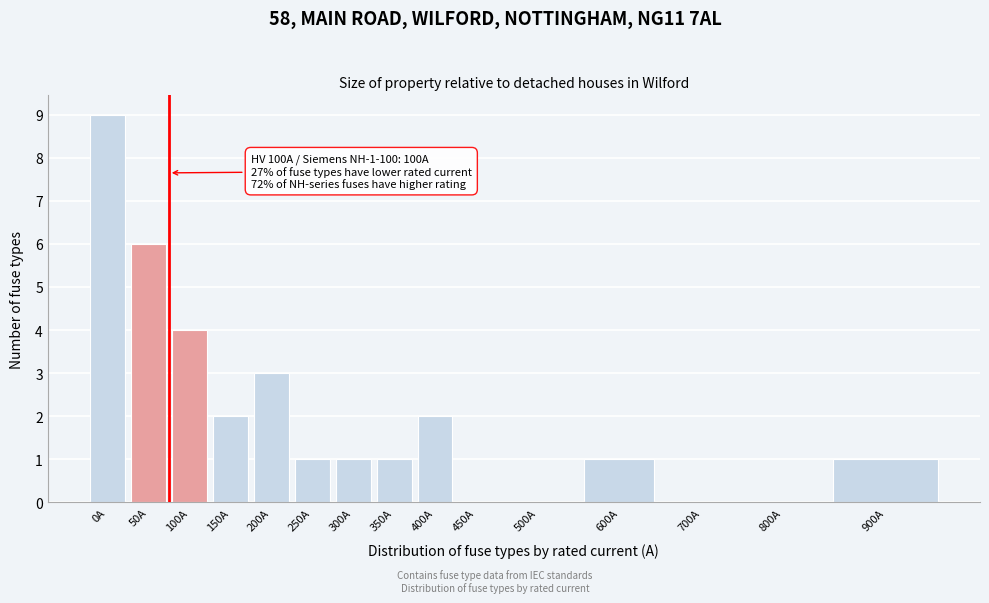

Reading left to right, transcribe all the data shown in this chart.

0A=9	50A=6	100A=4	150A=2	200A=3	250A=1	300A=1	350A=1	400A=2	450A=0	500A=0	600A=1	700A=0	800A=0	900A=1